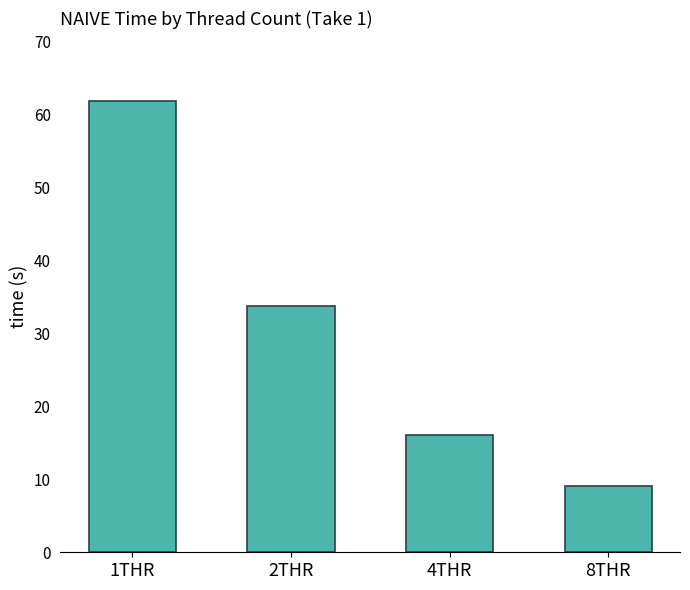

Which has a higher value, 8THR or 2THR?

2THR